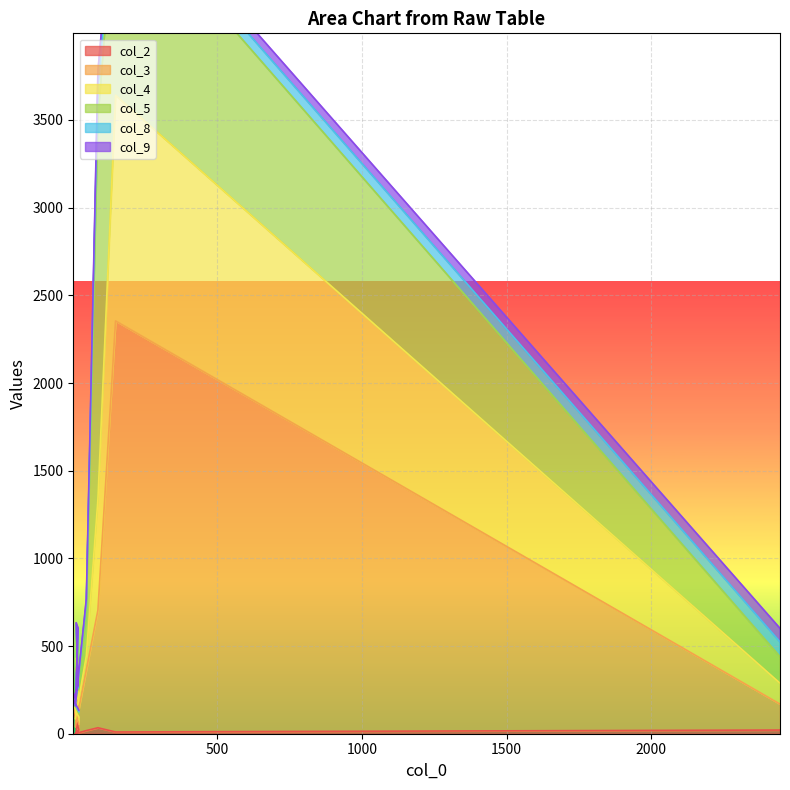

What is the label of the 4th point from the right?

49